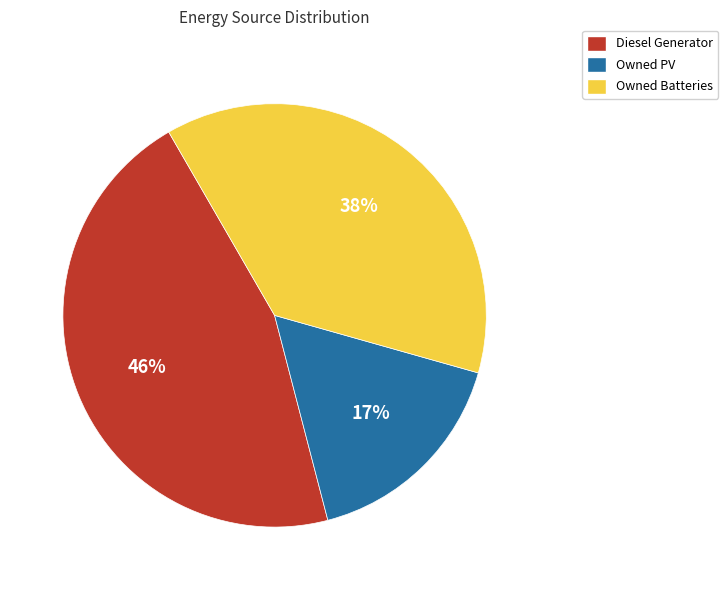

Combined, do Owned Batteries and Diesel Generator account for over 50%?

Yes